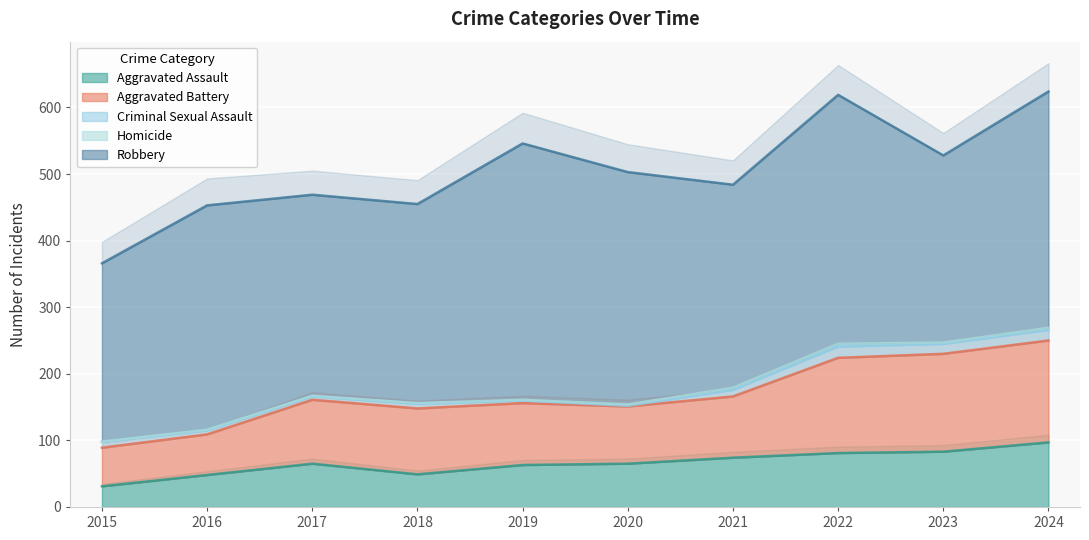

At which label does Homicide first exceed 2?

2021